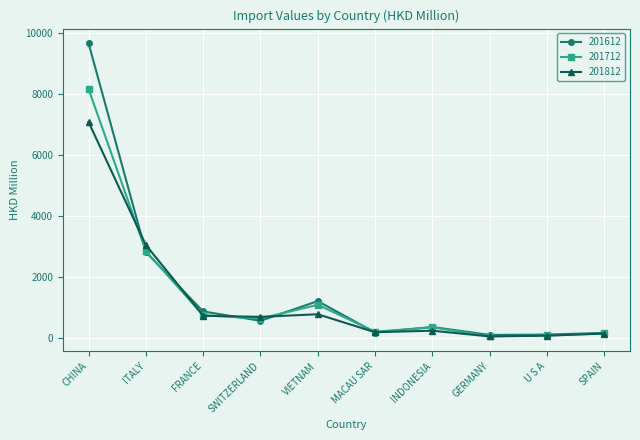

Where do 201712 and 201812 first cross each other?

CHINA and ITALY